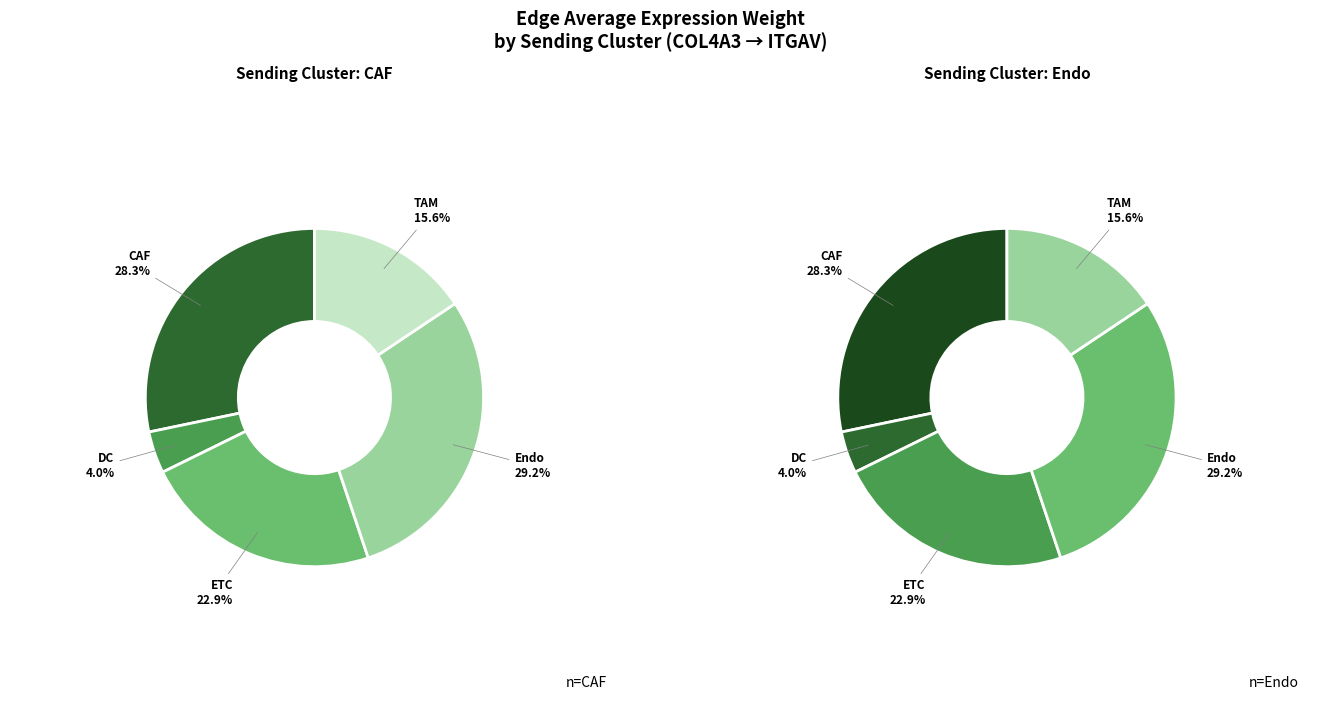

Which slice is the largest?

Endo->Endo